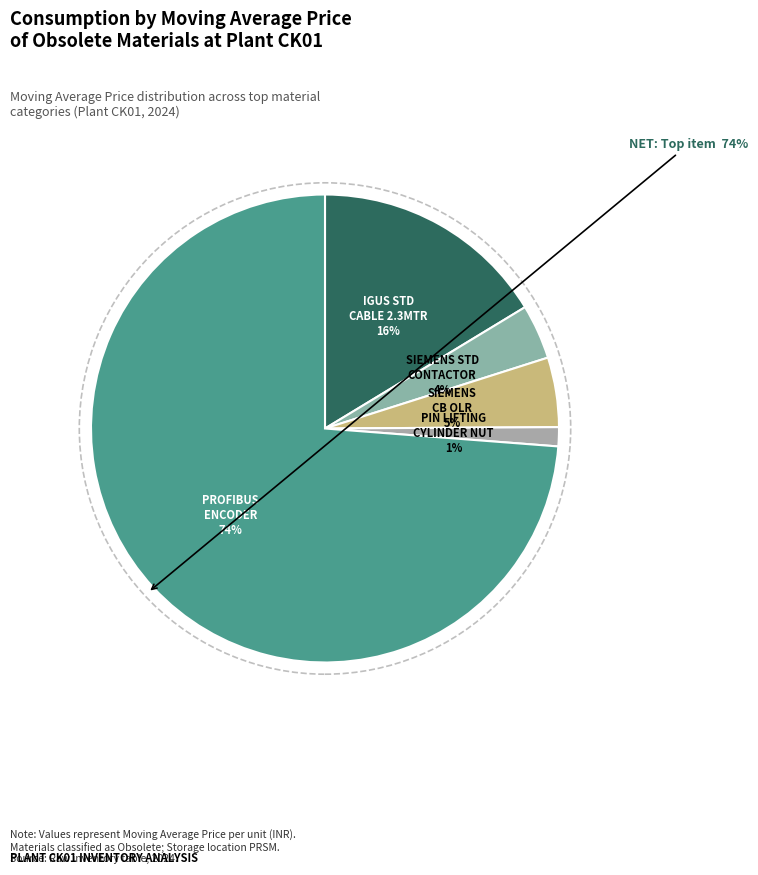

What percentage is the PROFIBUS ENCODER slice, to the nearest percent?

74%